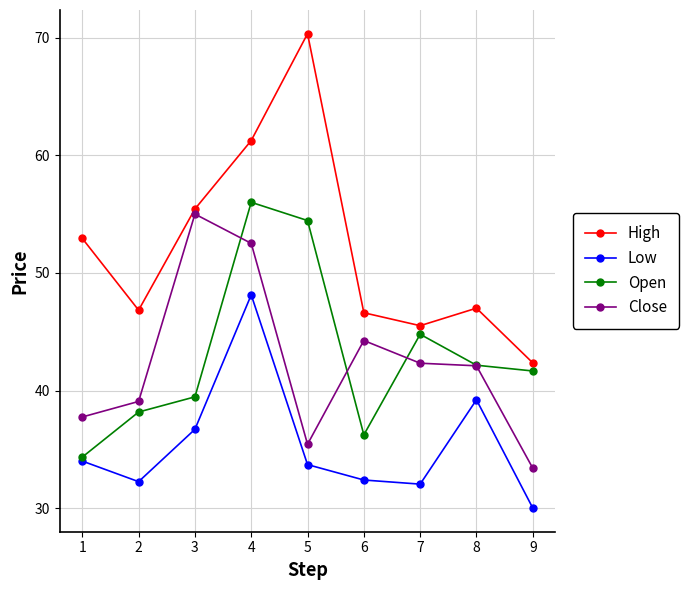

How many lines are shown in the chart?

4